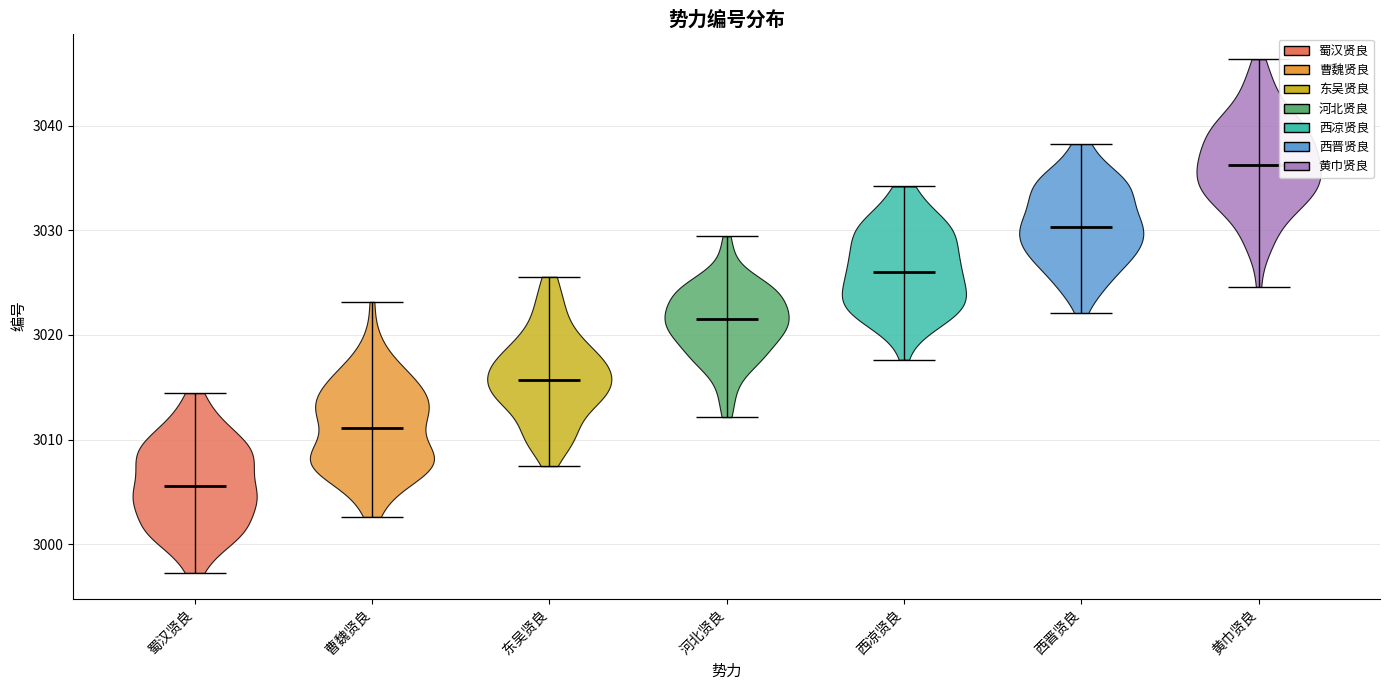

Which violin has the lowest median line?

蜀汉贤良